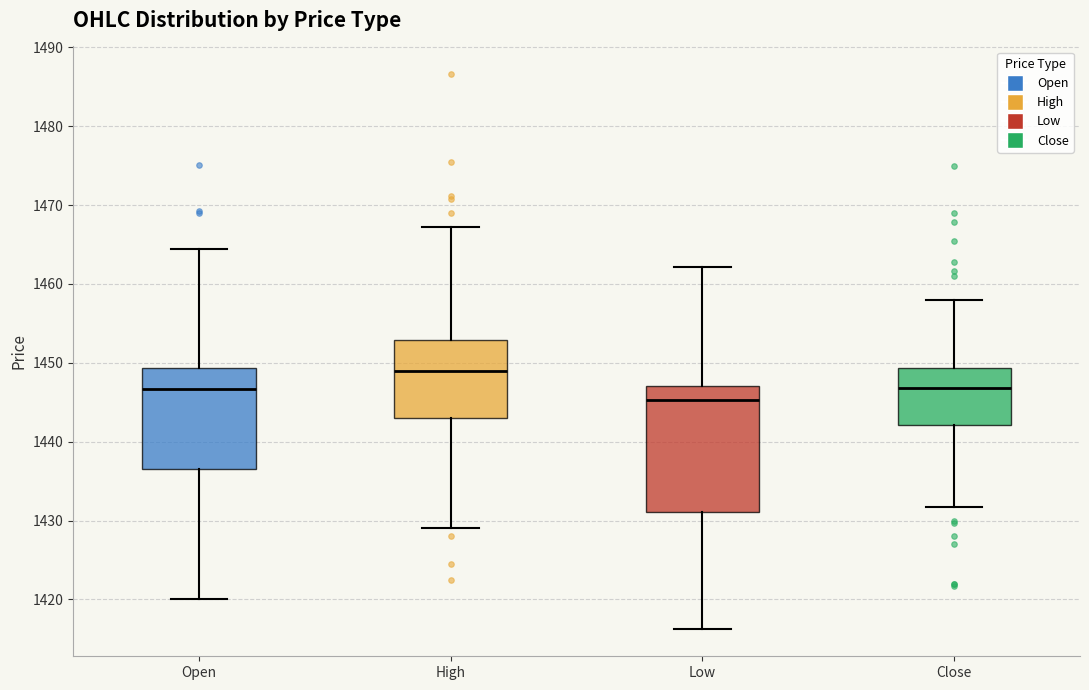

Reading left to right, transcribe this box plot: for each box, give where its median line is, the range the box spans, and where its two whiskers end, as read against the y-axis. The values are not printed on the chart, so give them approximately, as read against the axis.

Open: median 1447, box 1437 to 1449, whiskers 1420 to 1464
High: median 1449, box 1443 to 1453, whiskers 1429 to 1467
Low: median 1445, box 1431 to 1447, whiskers 1416 to 1462
Close: median 1447, box 1442 to 1449, whiskers 1432 to 1458